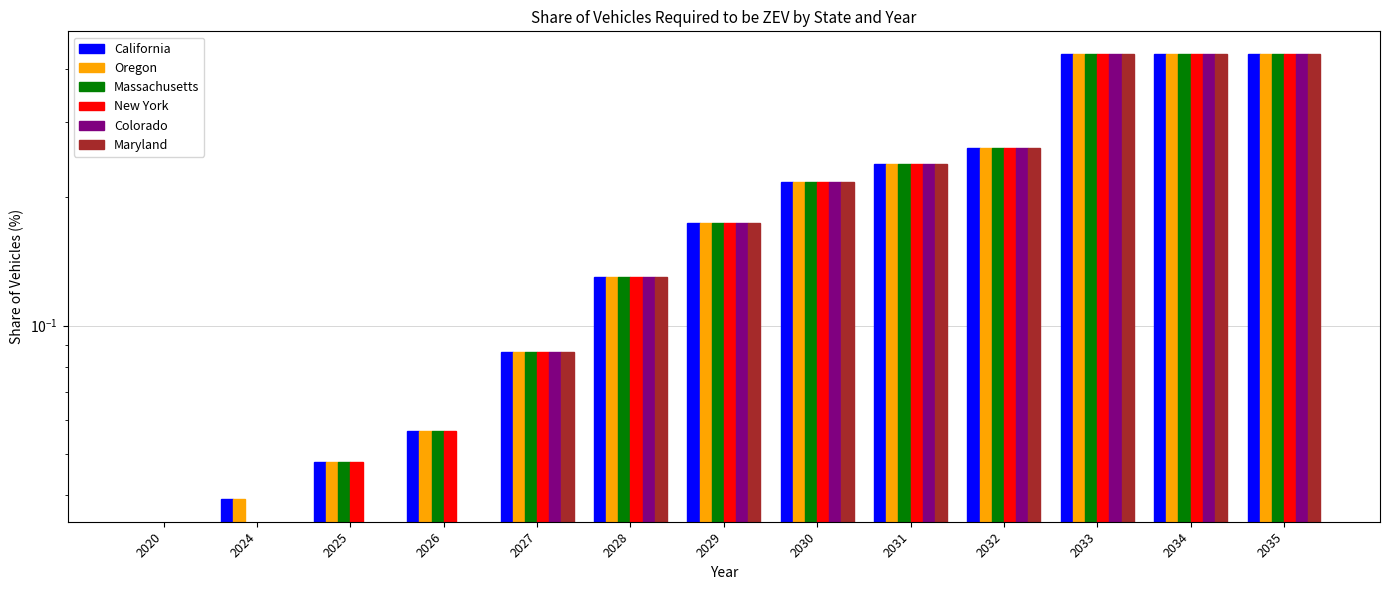

What is the difference between the Oregon values at 2024 and 2028?

0.1